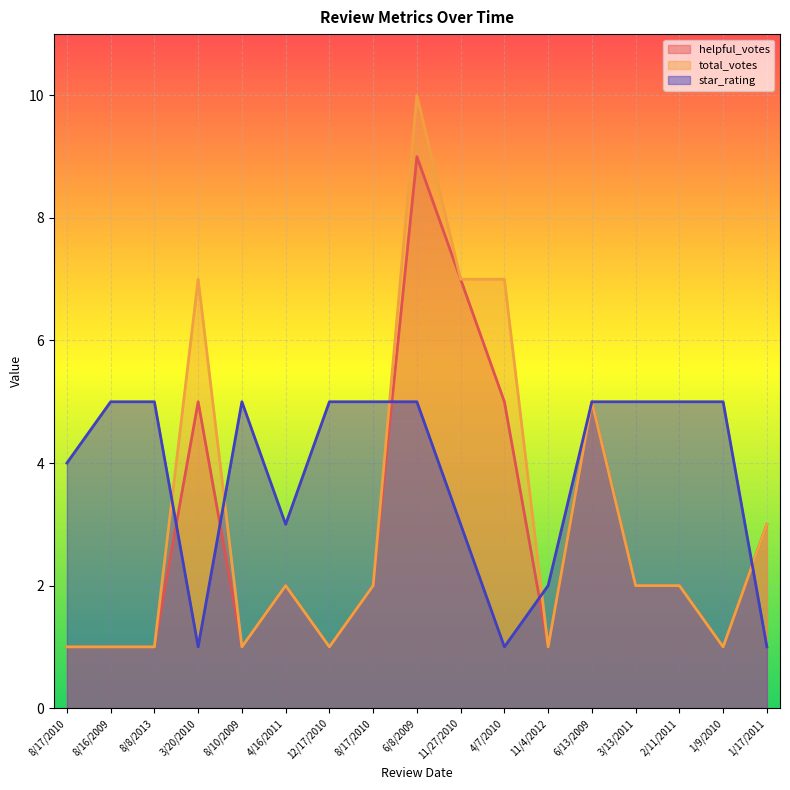

Reading left to right, what are all the values shown in this chart?

helpful_votes: 1	1	1	5	1	2	1	2	9	7	5	1	5	2	2	1	3
total_votes: 1	1	1	7	1	2	1	2	10	7	7	1	5	2	2	1	3
star_rating: 4	5	5	1	5	3	5	5	5	3	1	2	5	5	5	5	1